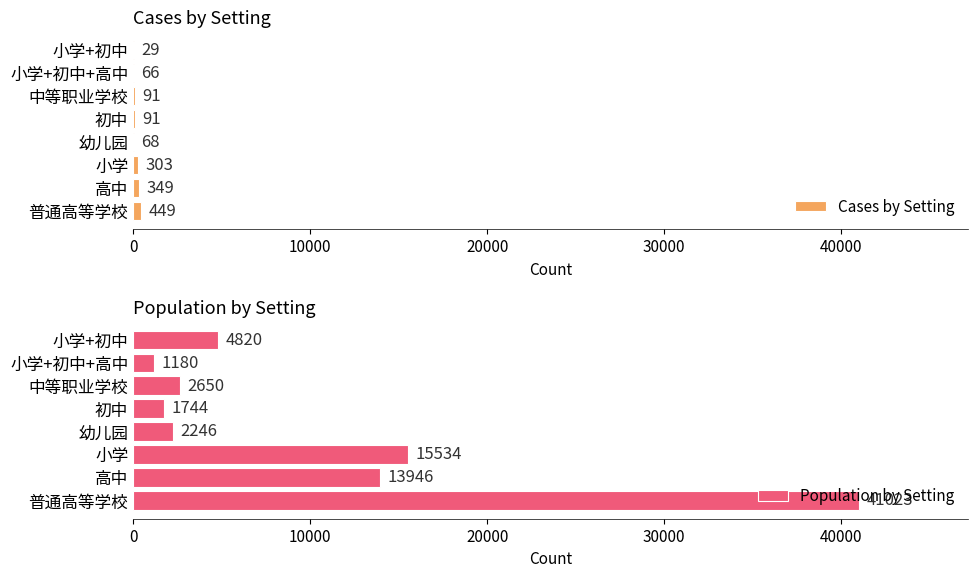

The Cases by Setting series shows 68 at 幼儿园. True or false?

True